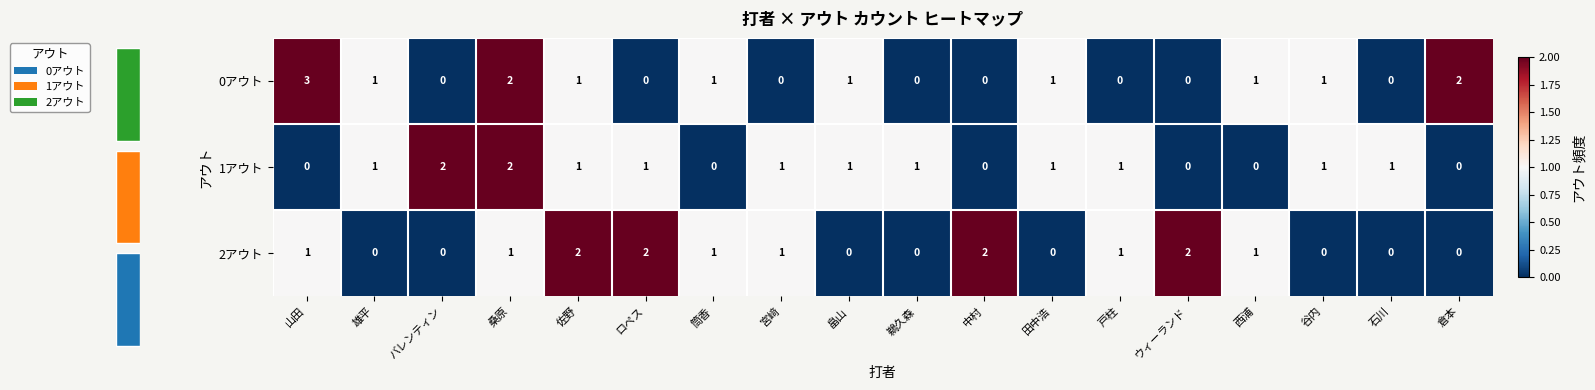

The 0アウト series shows 2 at 倉本. True or false?

True